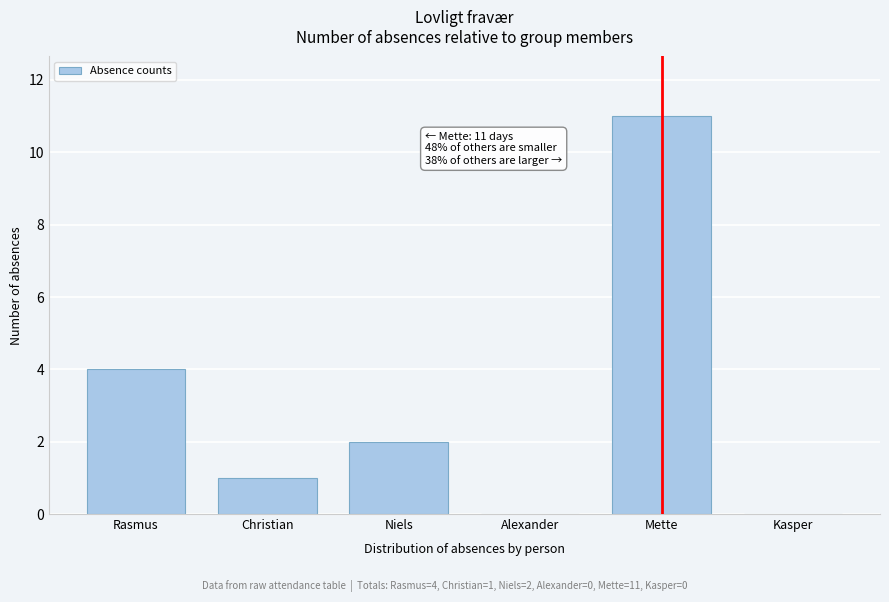

Reading left to right, transcribe all the data shown in this chart.

Rasmus=4	Christian=1	Niels=2	Alexander=0	Mette=11	Kasper=0